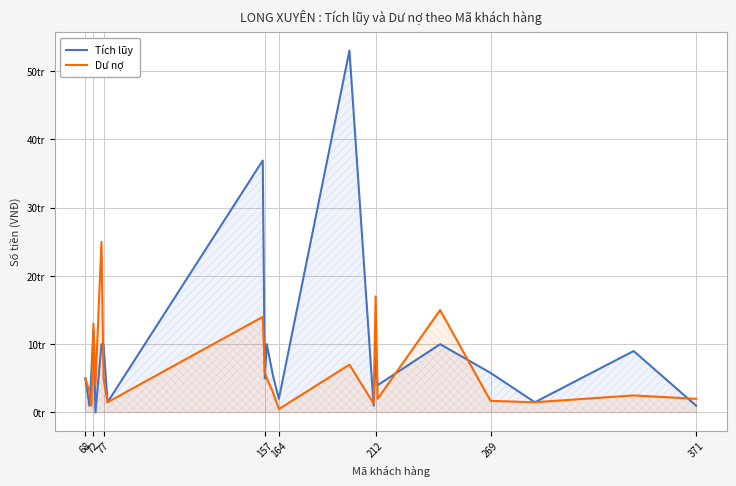

At which label does Dư nợ first exceed 4000000?

68